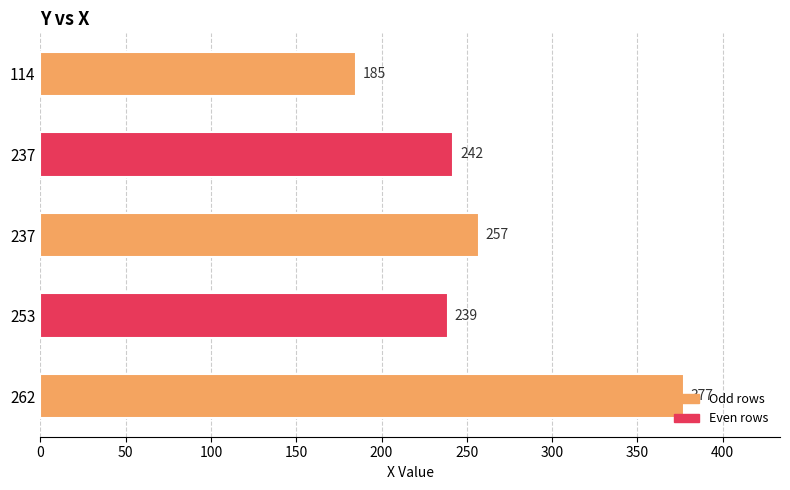

Count the number of data series in this chart.

1